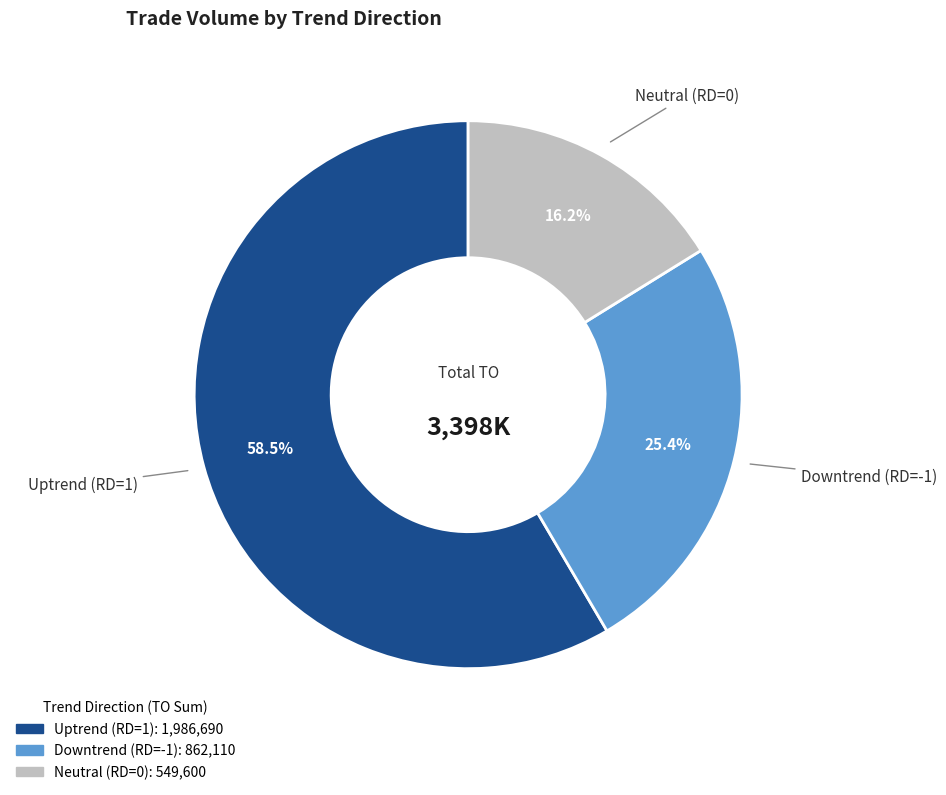

Does any single category account for the majority?

Yes